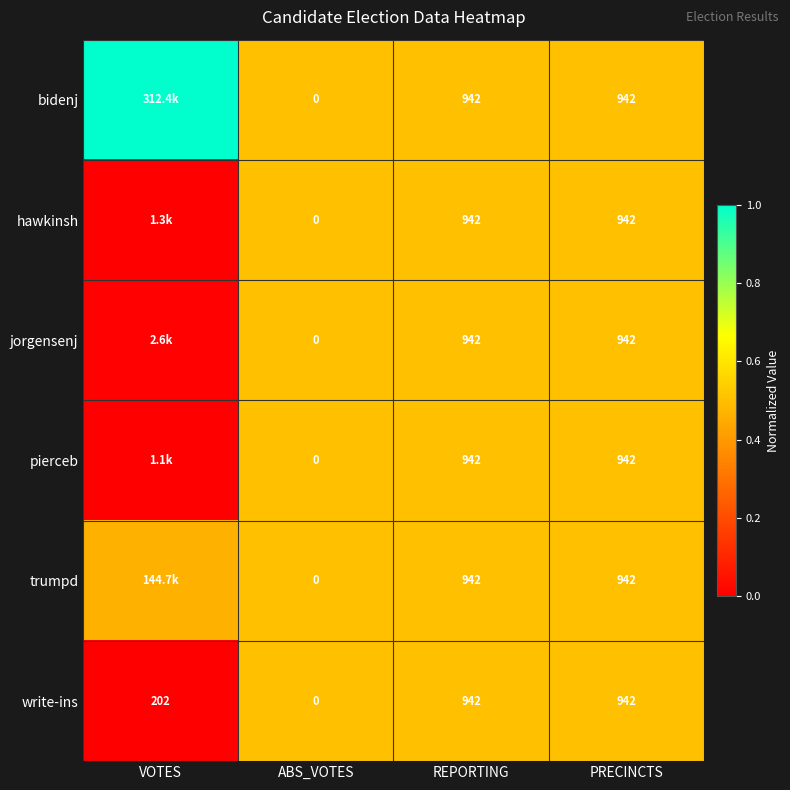

Between REPORTING and VOTES, which is larger?

VOTES